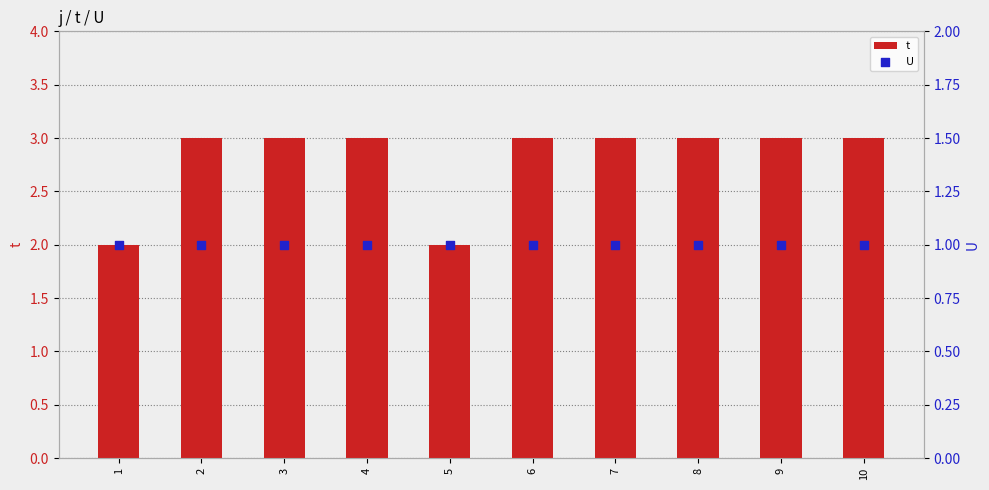

What is the total value across all series at 4?

4